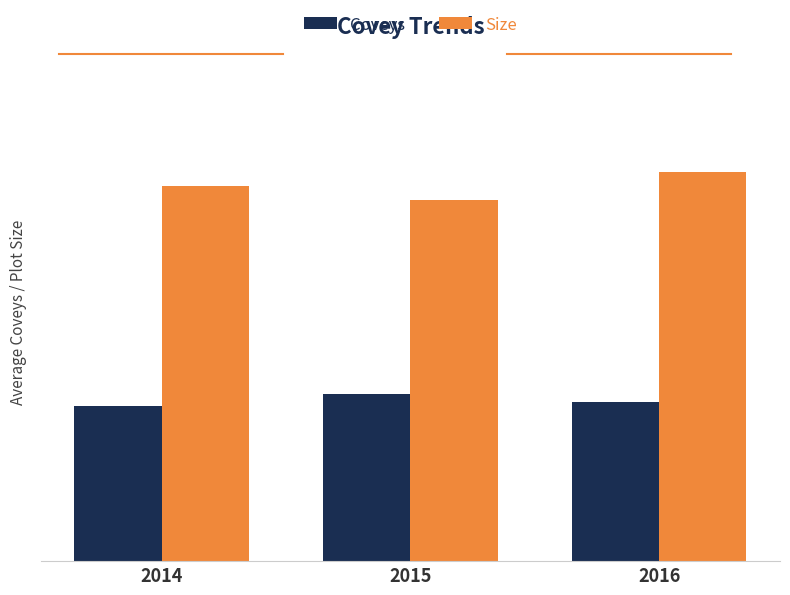

Are the bars horizontal?

No